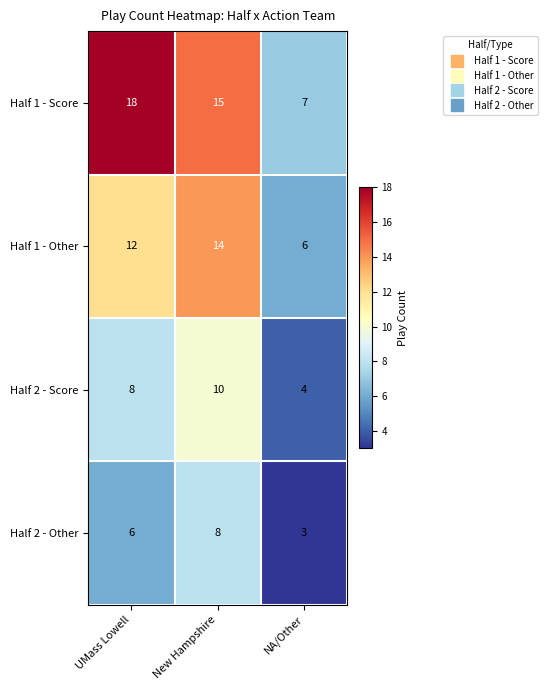

Rank the series at New Hampshire from lowest to highest value.

Half 2 - Other, Half 2 - Score, Half 1 - Other, Half 1 - Score